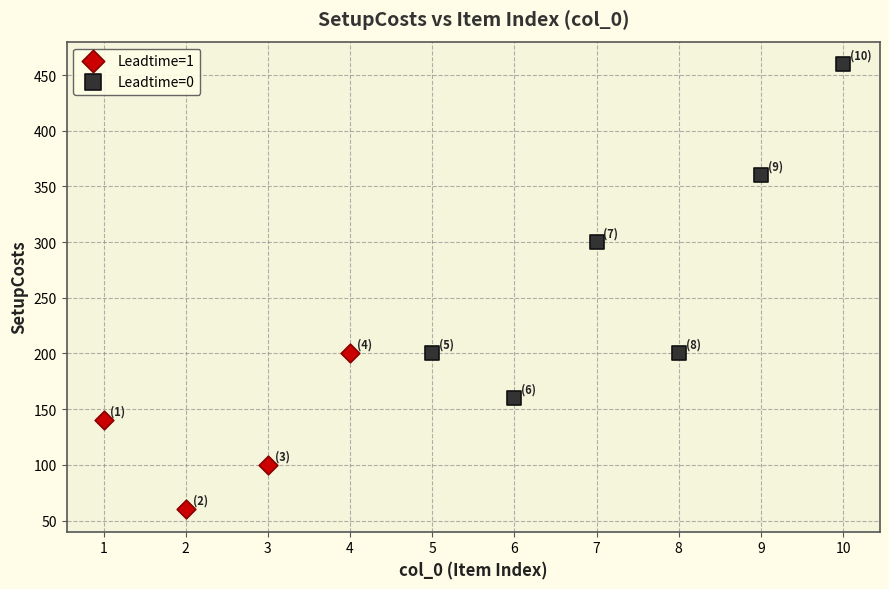

Which series has the widest spread of Y values?

Leadtime=0